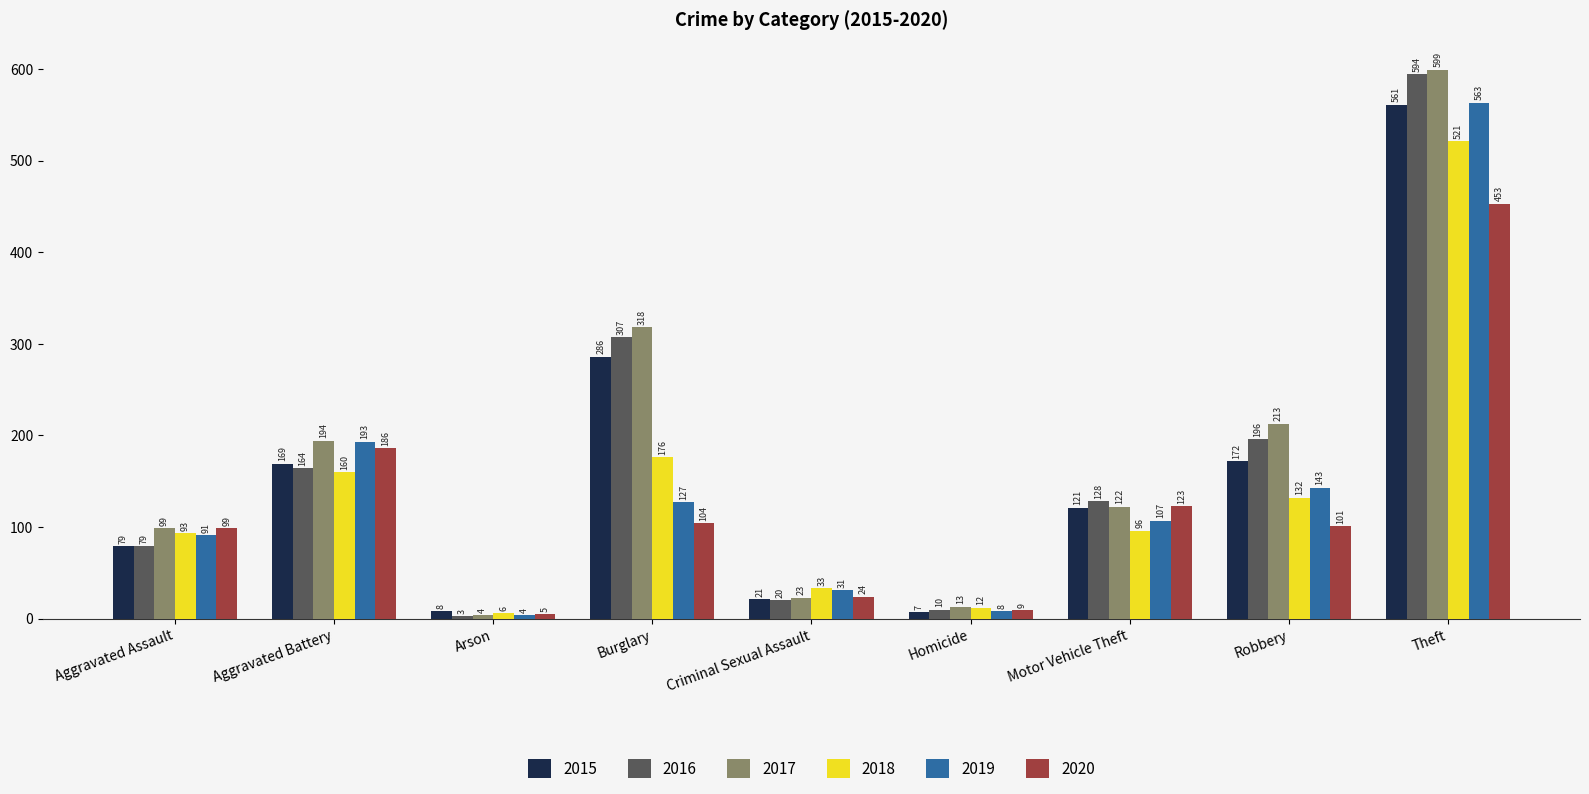

Which series has the widest spread of values?

2017